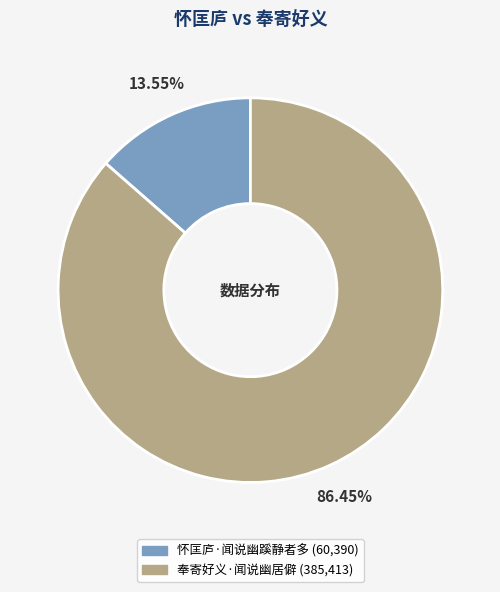

How many slices are in this pie chart?

2